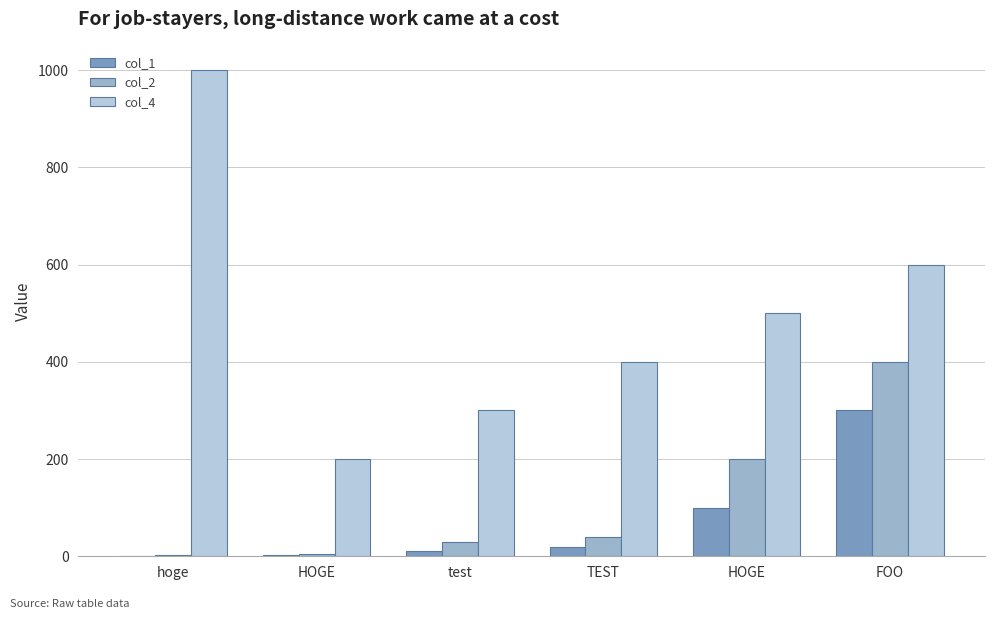

True or false: col_2 has a value of 3 at hoge.

True